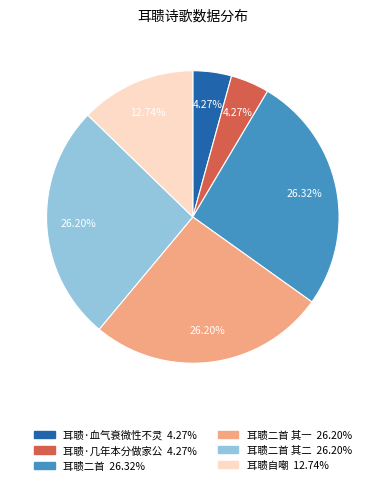

Count the number of slices in the pie.

6